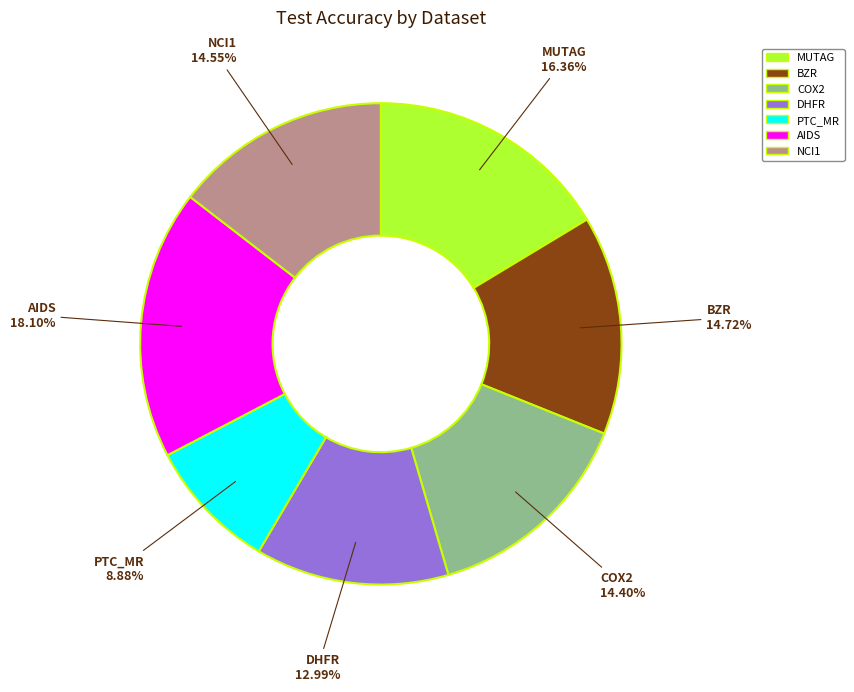

To the nearest percent, what is the average slice percentage?

14%